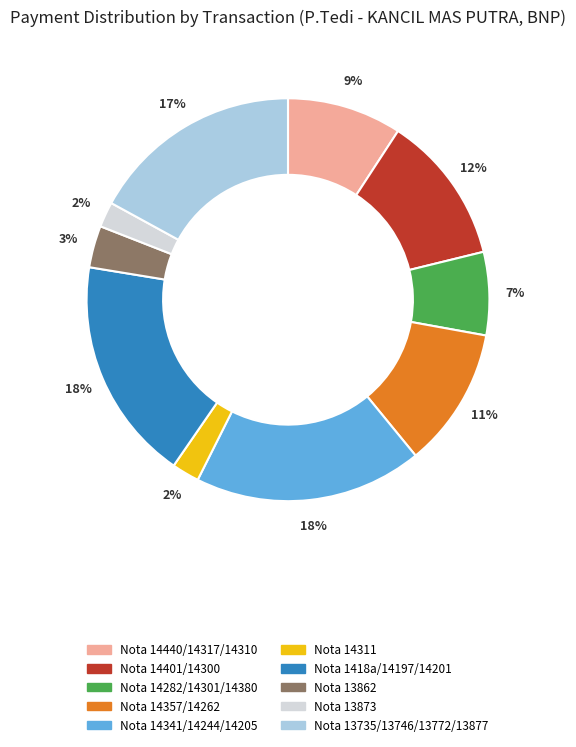

Is it true that Nota 14282/14301/14380 is 1% of the pie?

False